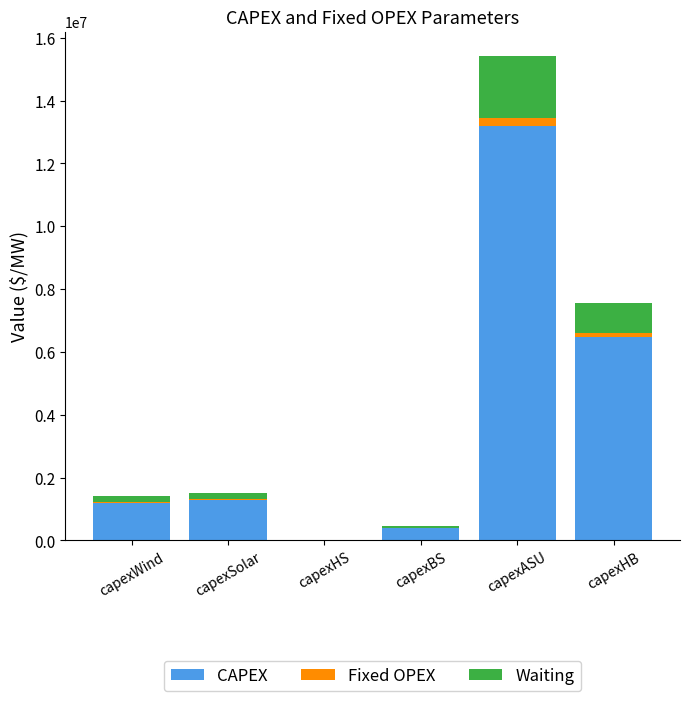

Reading left to right, what are the values for CAPEX?

capexWind=1200000	capexSolar=1300000	capexHS=500	capexBS=400000	capexASU=13182000	capexHB=6467000